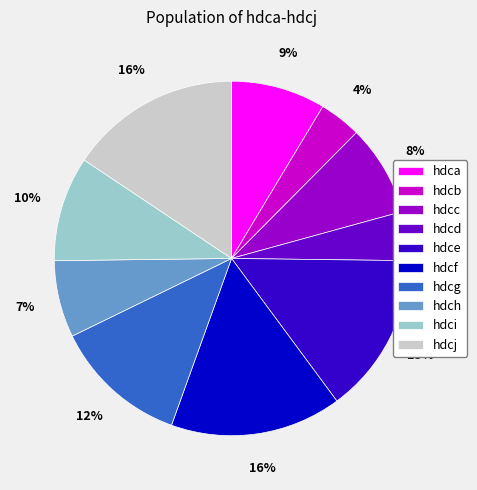

The hdce slice represents 15% of the pie. True or false?

True